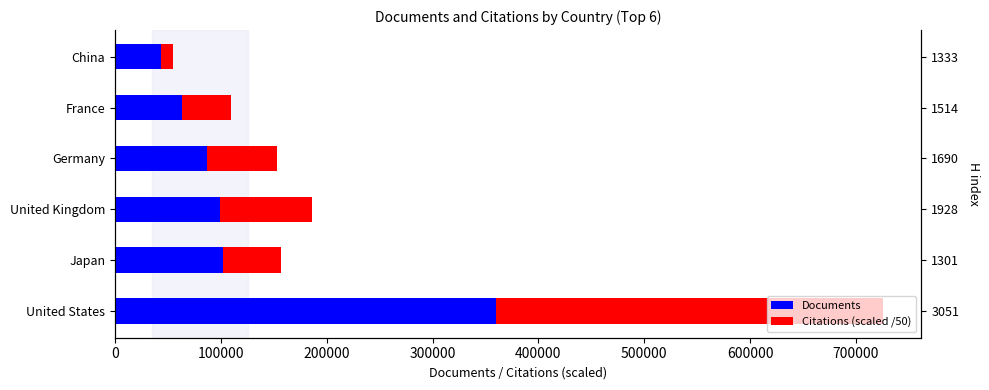

What is the difference between the second highest and second lowest values in the Citations (scaled /50) series?

39487.5